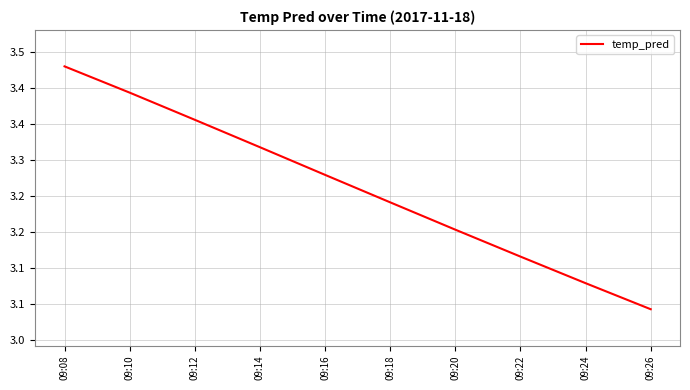

What is the sum of the values at 09:16 and 09:22?

6.4